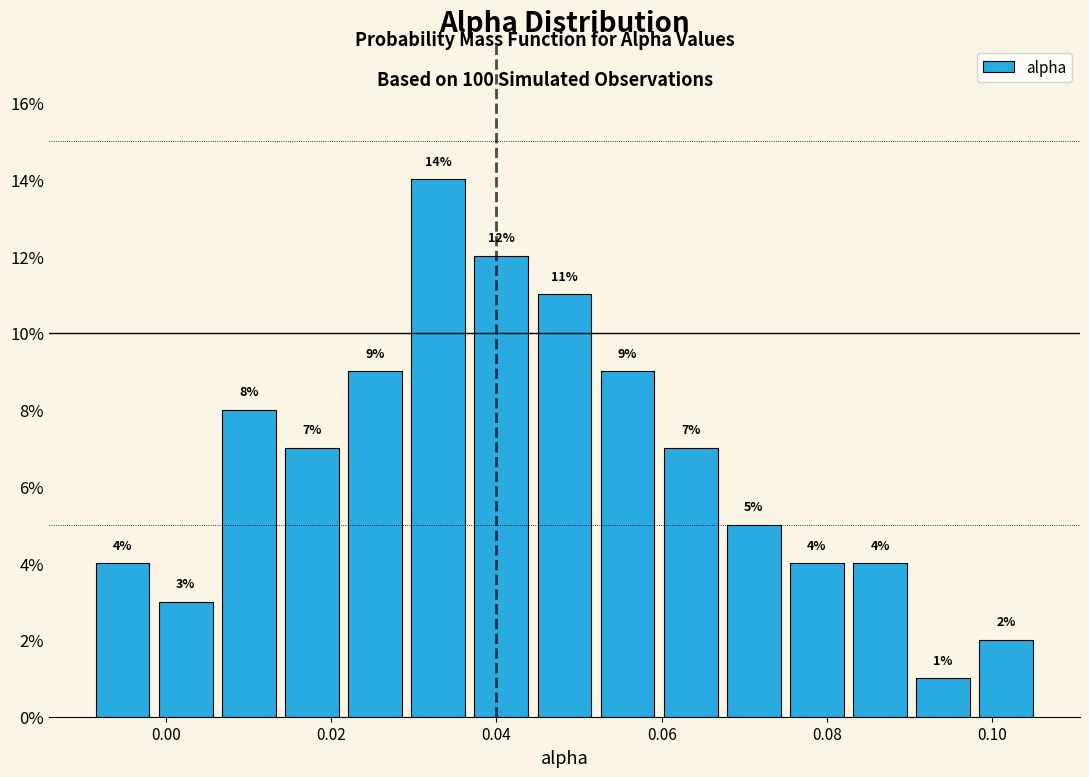

Around what value on the x-axis is the tallest bar? Give the approximate position of its centre, as read against the axis.

0.032